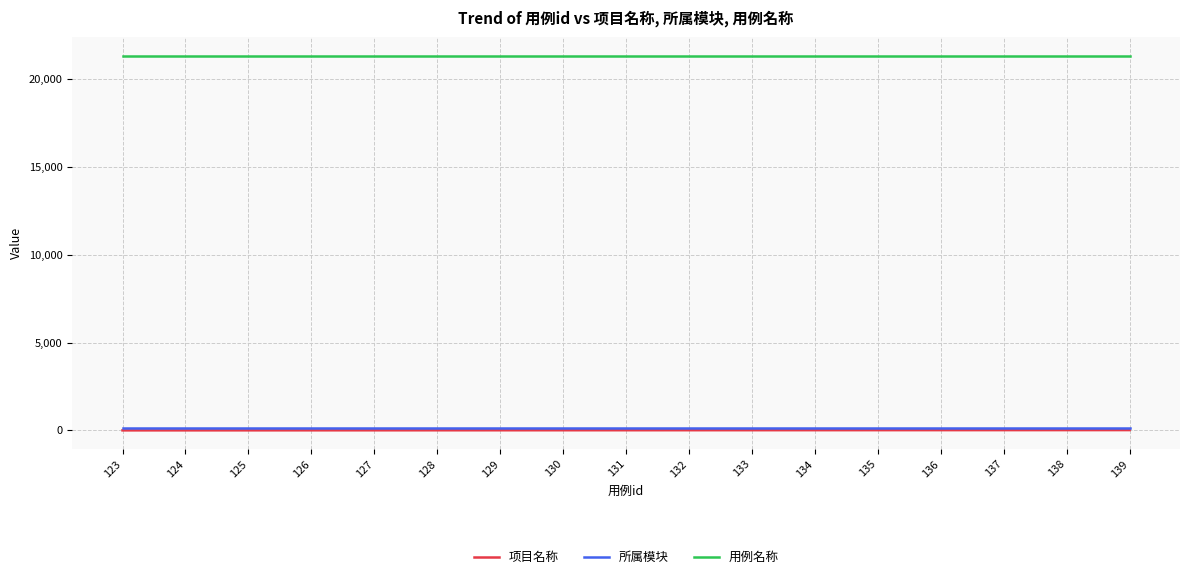

Is the value of 所属模块 at 133 greater than the value of 用例名称 at 126?

No